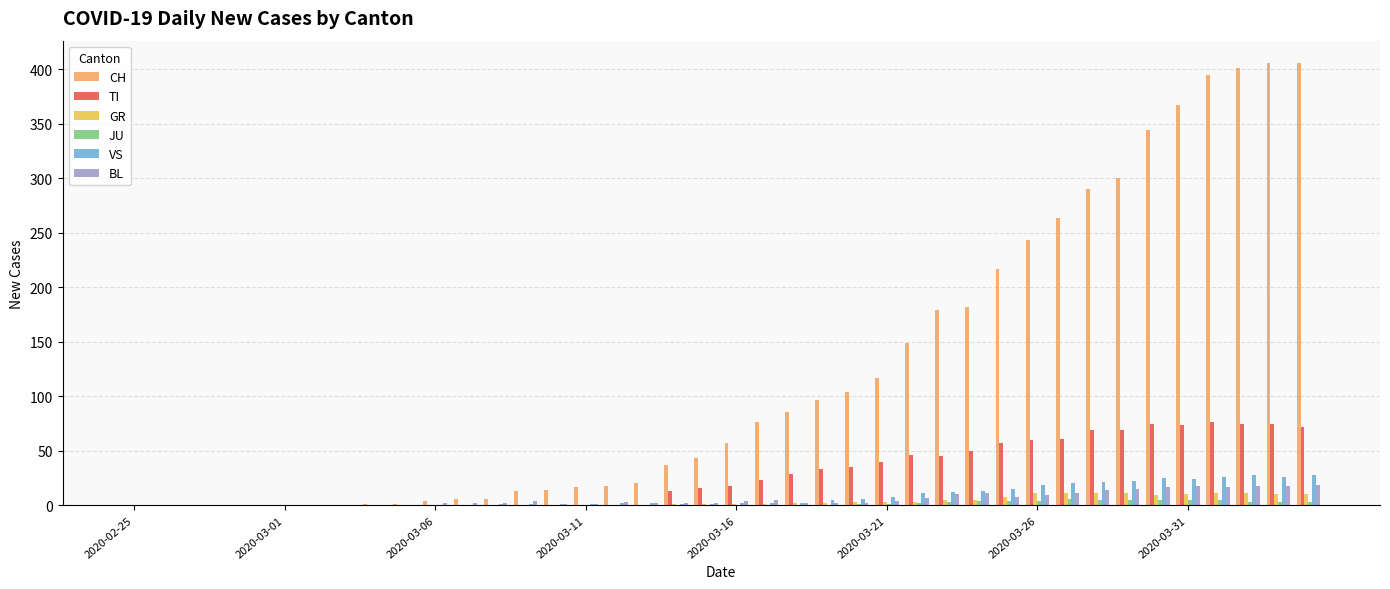

How many series are shown in this chart?

6